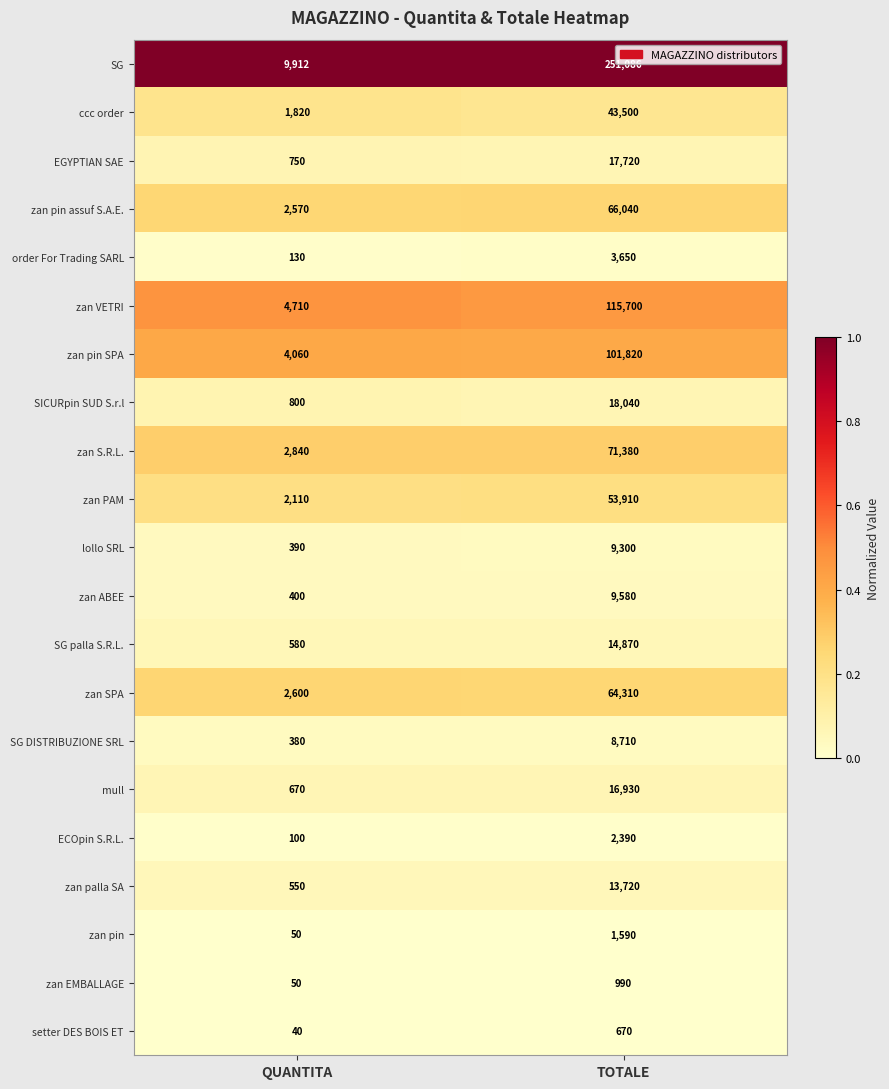

What is the difference between the SG values at TOTALE and QUANTITA?

241174